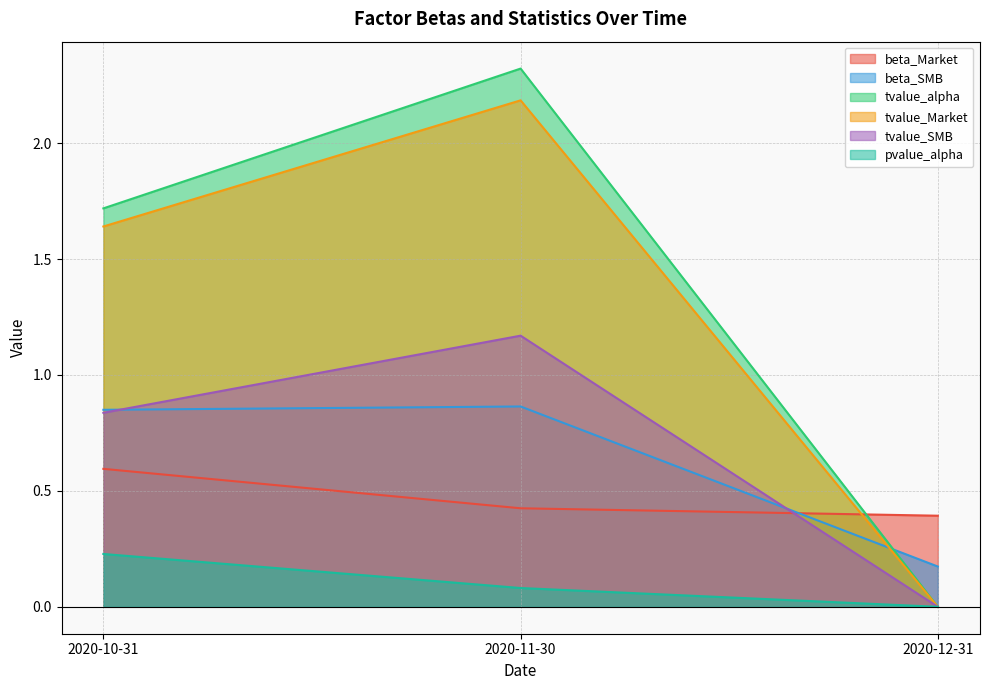

What is the spread (max minus min) of values at 2020-11-30?

2.2